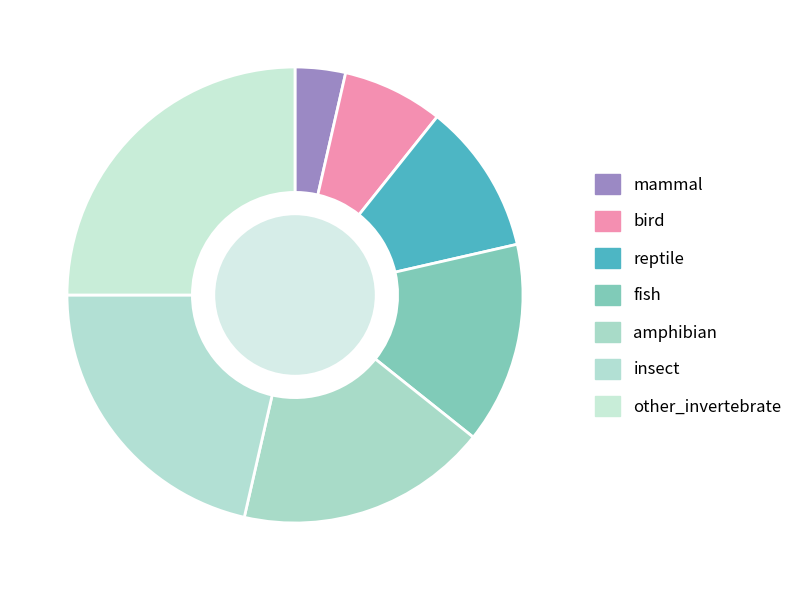

Does any single category account for the majority?

No